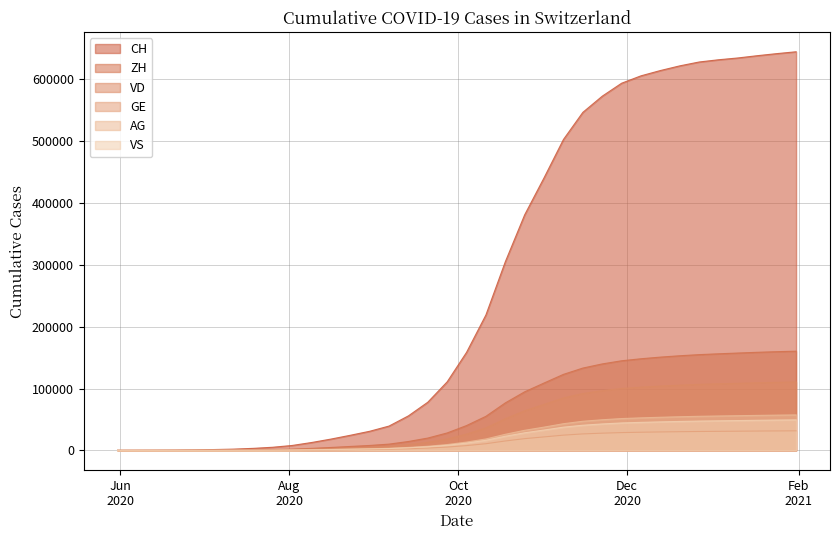

Reading left to right, what are all the values shown in this chart?

CH: 2020-05-31=0	2020-06-07=107	2020-06-14=234	2020-06-21=399	2020-06-28=722	2020-07-05=1388	2020-07-12=2077	2020-07-19=3307	2020-07-26=5080	2020-08-02=7961	2020-08-09=12720	2020-08-16=18268	2020-08-23=24421	2020-08-30=30912	2020-09-06=39325	2020-09-13=55804	2020-09-20=77876	2020-09-27=110812	2020-10-04=158497	2020-10-11=219026	2020-10-18=304978	2020-10-25=380978	2020-11-01=440799	2020-11-08=502777	2020-11-15=546588	2020-11-22=572726	2020-11-29=593701	2020-12-06=605659	2020-12-13=614202	2020-12-20=621767	2020-12-27=628015	2021-01-03=631622	2021-01-10=634539	2021-01-17=638207	2021-01-24=641528	2021-01-31=644546
ZH: 2020-05-31=0	2020-06-07=23	2020-06-14=38	2020-06-21=80	2020-06-28=190	2020-07-05=338	2020-07-12=543	2020-07-19=857	2020-07-26=1330	2020-08-02=2054	2020-08-09=3274	2020-08-16=4721	2020-08-23=6380	2020-08-30=7989	2020-09-06=10162	2020-09-13=14405	2020-09-20=19946	2020-09-27=28220	2020-10-04=40168	2020-10-11=55143	2020-10-18=76813	2020-10-25=94783	2020-11-01=108984	2020-11-08=122958	2020-11-15=133142	2020-11-22=139834	2020-11-29=144936	2020-12-06=148189	2020-12-13=150855	2020-12-20=153041	2020-12-27=154850	2021-01-03=156205	2021-01-10=157438	2021-01-17=158636	2021-01-24=159628	2021-01-31=160439
VD: 2020-05-31=0	2020-06-07=15	2020-06-14=27	2020-06-21=60	2020-06-28=105	2020-07-05=195	2020-07-12=329	2020-07-19=534	2020-07-26=811	2020-08-02=1266	2020-08-09=2040	2020-08-16=2982	2020-08-23=4024	2020-08-30=5117	2020-09-06=6569	2020-09-13=9311	2020-09-20=12997	2020-09-27=18398	2020-10-04=26367	2020-10-11=36388	2020-10-18=51110	2020-10-25=64110	2020-11-01=74416	2020-11-08=84860	2020-11-15=91925	2020-11-22=96620	2020-11-29=100133	2020-12-06=102290	2020-12-13=104007	2020-12-20=105504	2020-12-27=106793	2021-01-03=107682	2021-01-10=108492	2021-01-17=109306	2021-01-24=110043	2021-01-31=110590
GE: 2020-05-31=0	2020-06-07=13	2020-06-14=20	2020-06-21=31	2020-06-28=56	2020-07-05=69	2020-07-12=100	2020-07-19=148	2020-07-26=222	2020-08-02=342	2020-08-09=567	2020-08-16=855	2020-08-23=1130	2020-08-30=1421	2020-09-06=1847	2020-09-13=2686	2020-09-20=3788	2020-09-27=5393	2020-10-04=7752	2020-10-11=10791	2020-10-18=15211	2020-10-25=19013	2020-11-01=21800	2020-11-08=24664	2020-11-15=26656	2020-11-22=27845	2020-11-29=28780	2020-12-06=29369	2020-12-13=29840	2020-12-20=30234	2020-12-27=30572	2021-01-03=30807	2021-01-10=31032	2021-01-17=31268	2021-01-24=31479	2021-01-31=31646
AG: 2020-05-31=0	2020-06-07=5	2020-06-14=16	2020-06-21=26	2020-06-28=88	2020-07-05=125	2020-07-12=189	2020-07-19=297	2020-07-26=455	2020-08-02=694	2020-08-09=1095	2020-08-16=1571	2020-08-23=2109	2020-08-30=2666	2020-09-06=3399	2020-09-13=4817	2020-09-20=6718	2020-09-27=9473	2020-10-04=13479	2020-10-11=18497	2020-10-18=26048	2020-10-25=32527	2020-11-01=37668	2020-11-08=43167	2020-11-15=47123	2020-11-22=49549	2020-11-29=51481	2020-12-06=52621	2020-12-13=53583	2020-12-20=54428	2020-12-27=55146	2021-01-03=55656	2021-01-10=56121	2021-01-17=56607	2021-01-24=57038	2021-01-31=57373
VS: 2020-05-31=0	2020-06-07=9	2020-06-14=27	2020-06-21=52	2020-06-28=93	2020-07-05=120	2020-07-12=171	2020-07-19=261	2020-07-26=389	2020-08-02=602	2020-08-09=961	2020-08-16=1381	2020-08-23=1850	2020-08-30=2348	2020-09-06=2983	2020-09-13=4195	2020-09-20=5844	2020-09-27=8281	2020-10-04=11826	2020-10-11=16330	2020-10-18=22889	2020-10-25=28504	2020-11-01=32951	2020-11-08=37586	2020-11-15=40692	2020-11-22=42780	2020-11-29=44382	2020-12-06=45345	2020-12-13=46133	2020-12-20=46829	2020-12-27=47423	2021-01-03=47849	2021-01-10=48255	2021-01-17=48683	2021-01-24=49072	2021-01-31=49366